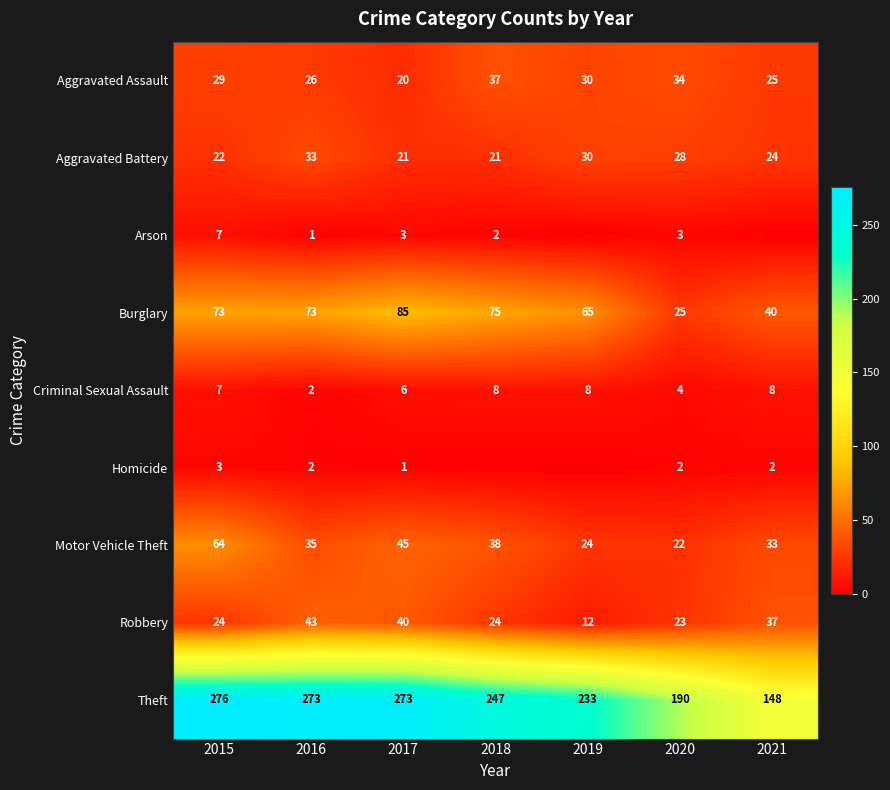

Read the Theft value at 2019, to the nearest 5.

235